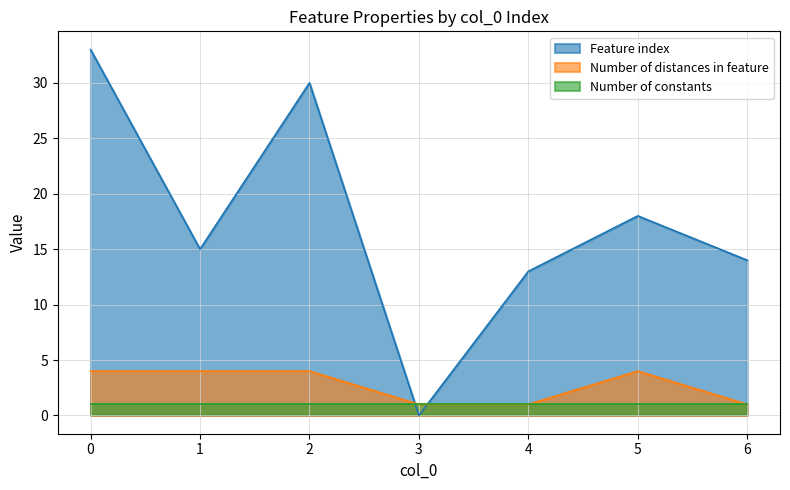

How many interior local valleys does the Feature index series have?

2